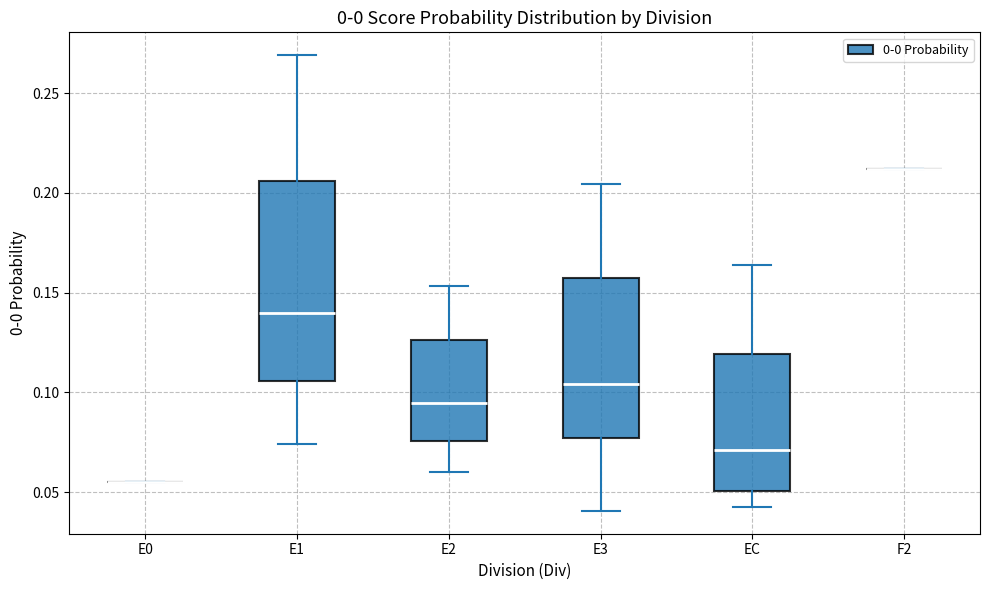

Reading left to right, transcribe this box plot: for each box, give where its median line is, the range the box spans, and where its two whiskers end, as read against the y-axis. The values are not printed on the chart, so give them approximately, as read against the axis.

E0: box collapsed to a line at 0.055, whiskers 0.055 to 0.055
E1: median 0.140, box 0.105 to 0.205, whiskers 0.075 to 0.270
E2: median 0.095, box 0.075 to 0.125, whiskers 0.060 to 0.155
E3: median 0.105, box 0.075 to 0.160, whiskers 0.040 to 0.205
EC: median 0.070, box 0.050 to 0.120, whiskers 0.045 to 0.165
F2: box collapsed to a line at 0.210, whiskers 0.210 to 0.210